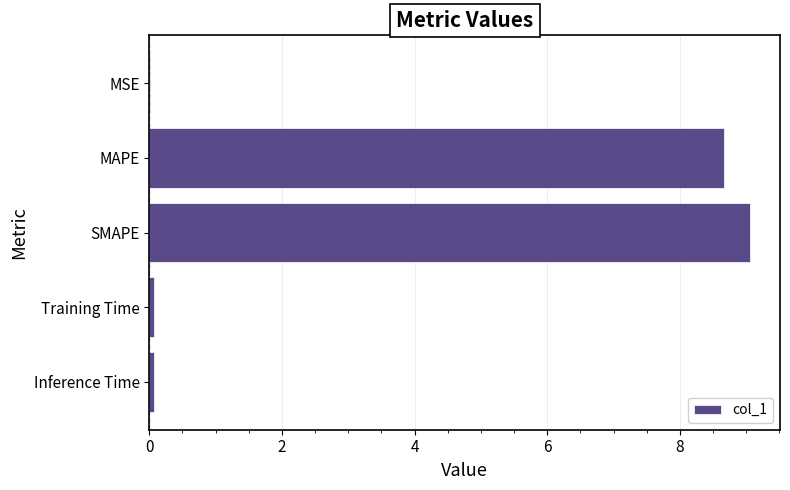

Are the bars grouped side by side (vs. stacked)?

No